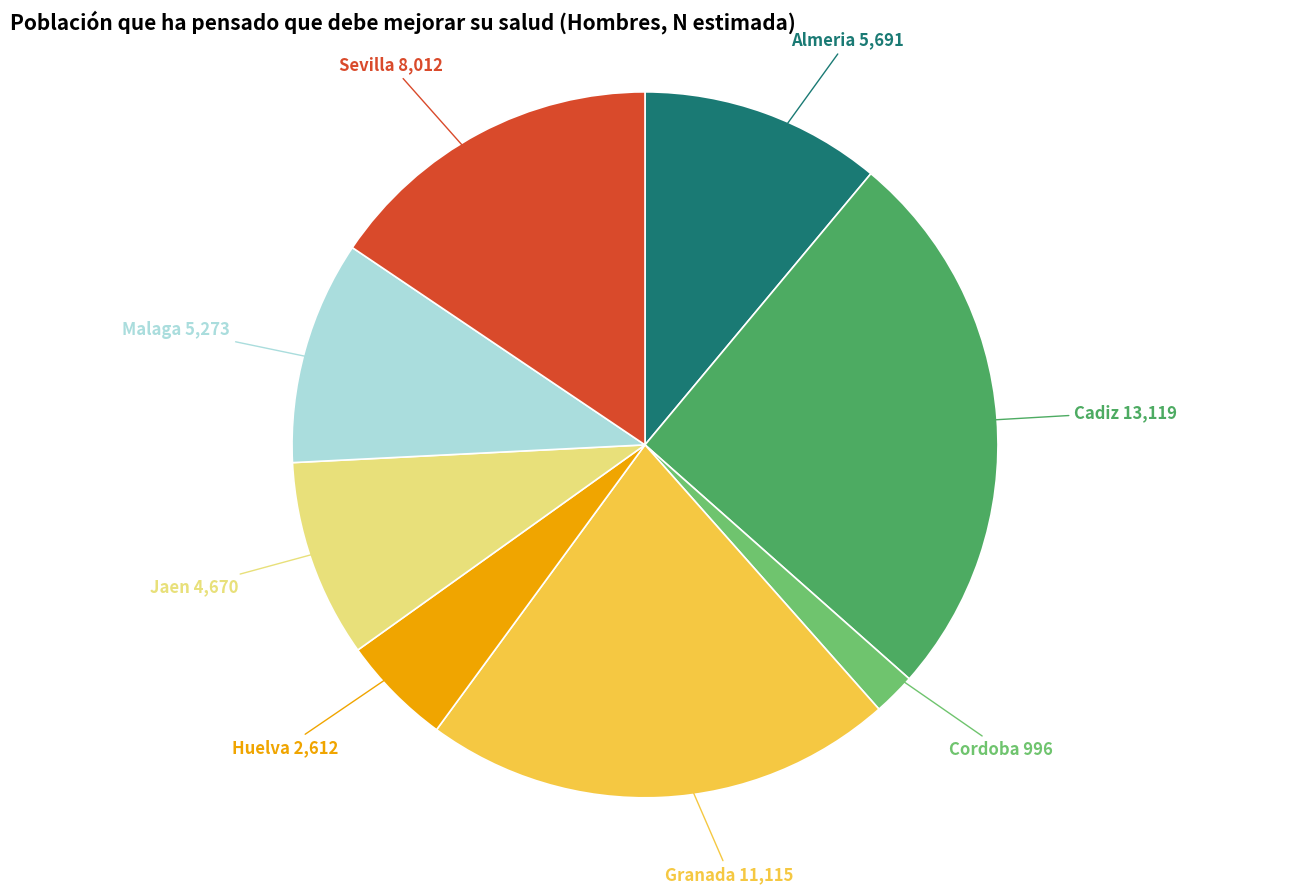

Rank the categories by value from lowest to highest.

Cordoba, Huelva, Jaen, Malaga, Almeria, Sevilla, Granada, Cadiz